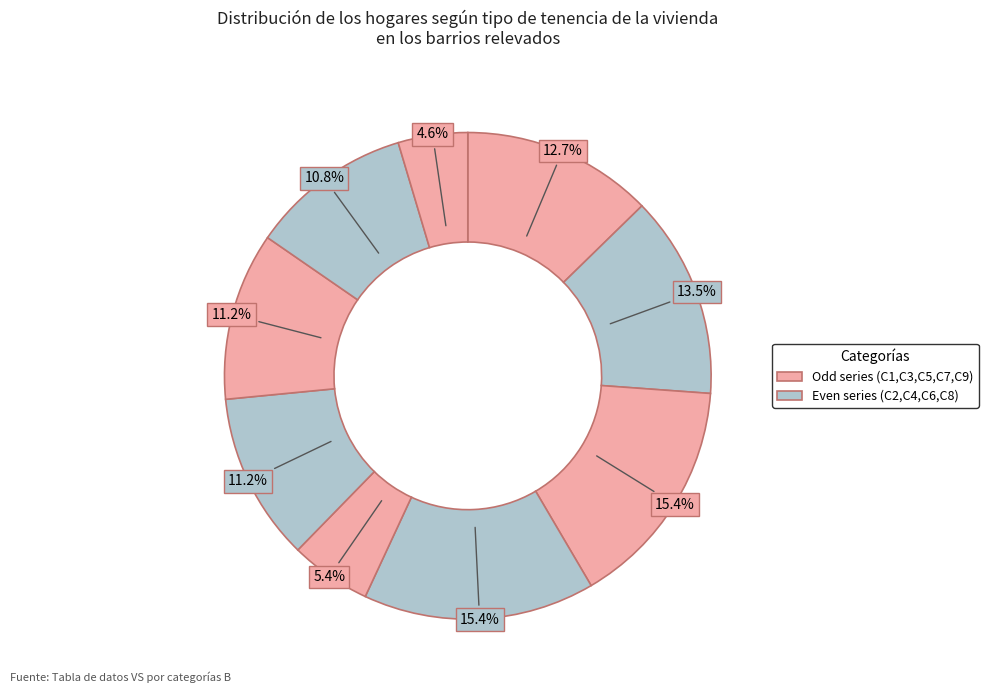

How many slices are in this pie chart?

9